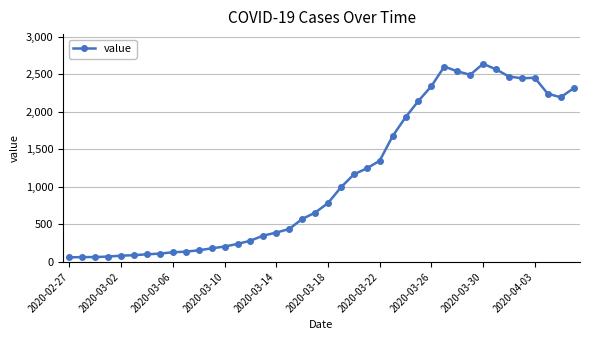

What is the minimum value shown in the chart?

61